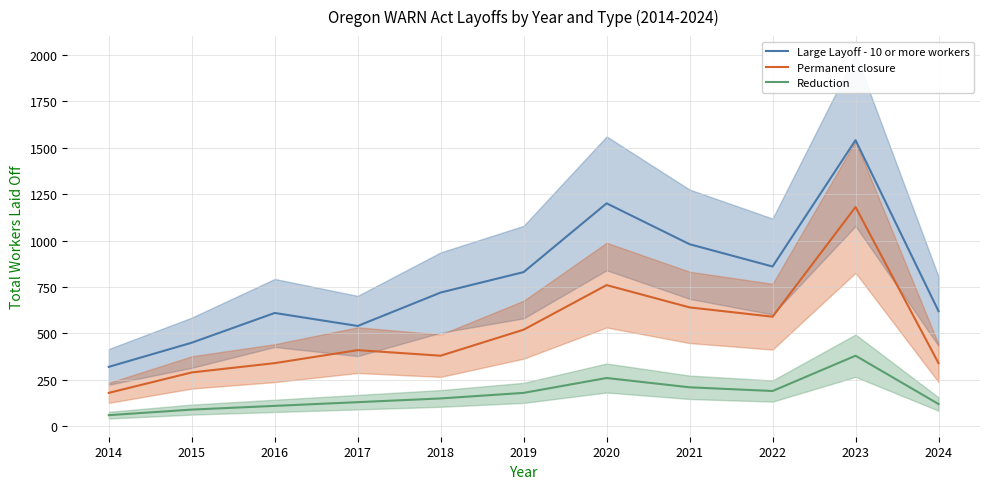

What is the average value of the Reduction series?

171